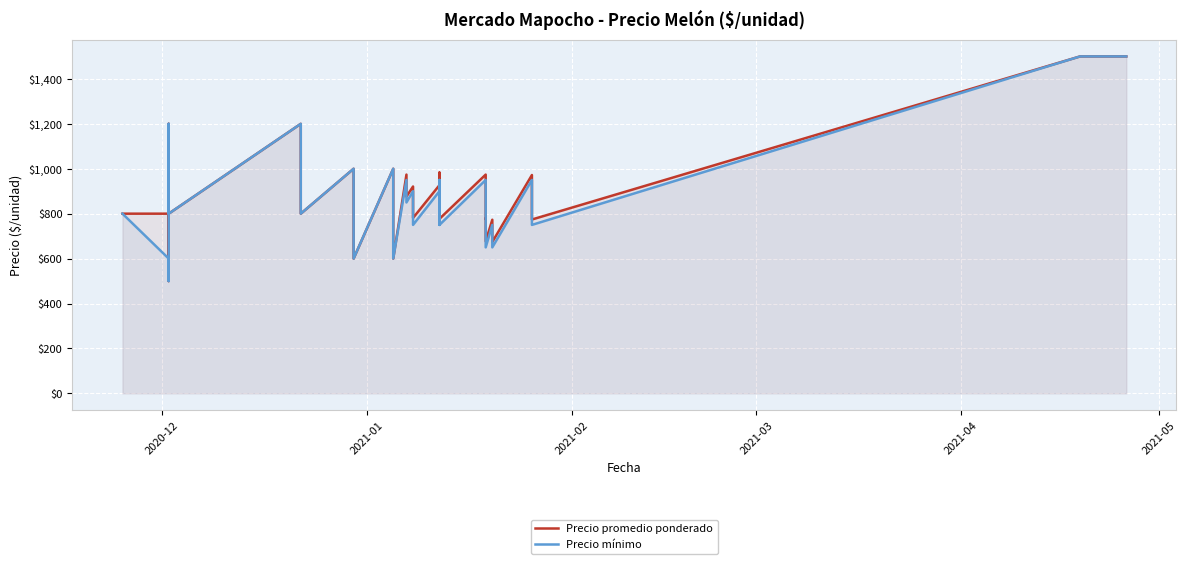

What is the average value of the Precio promedio ponderado series?

888